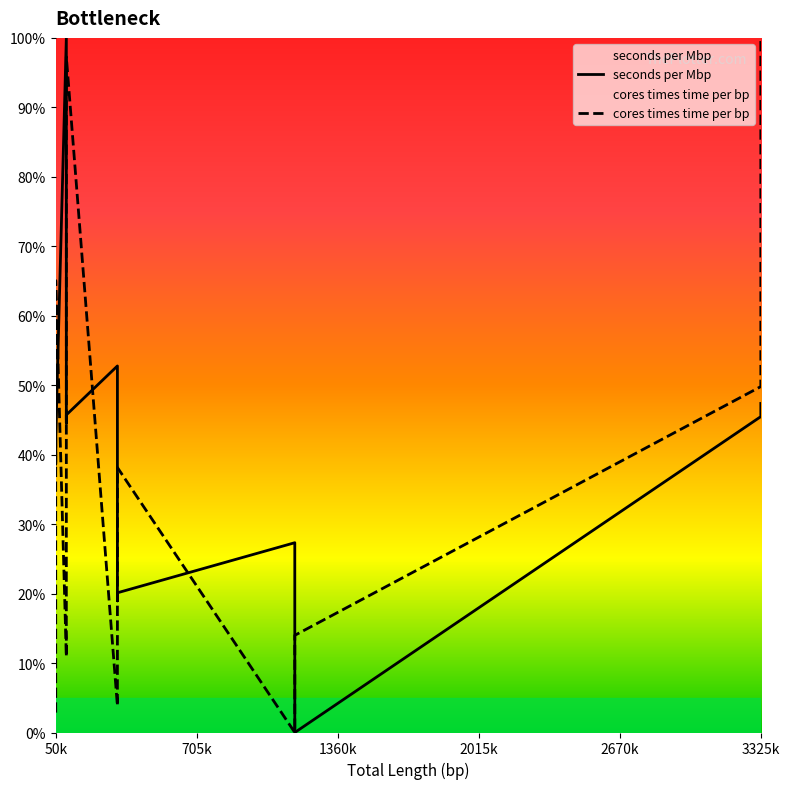

The value of seconds per Mbp at 50k is 69.6. True or false?

False